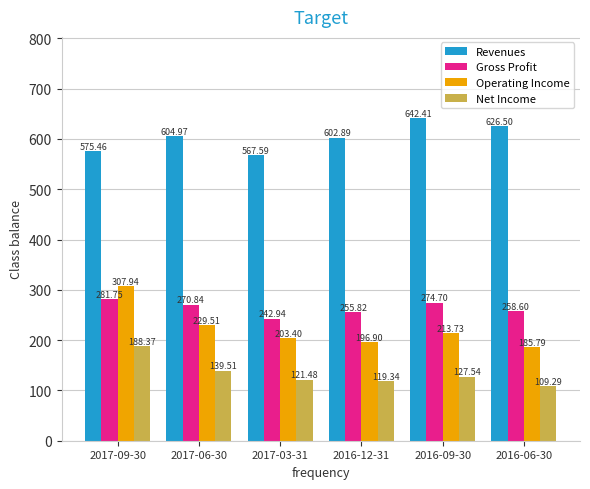

What are all the series names shown in the legend?

Revenues, Gross Profit, Operating Income, Net Income